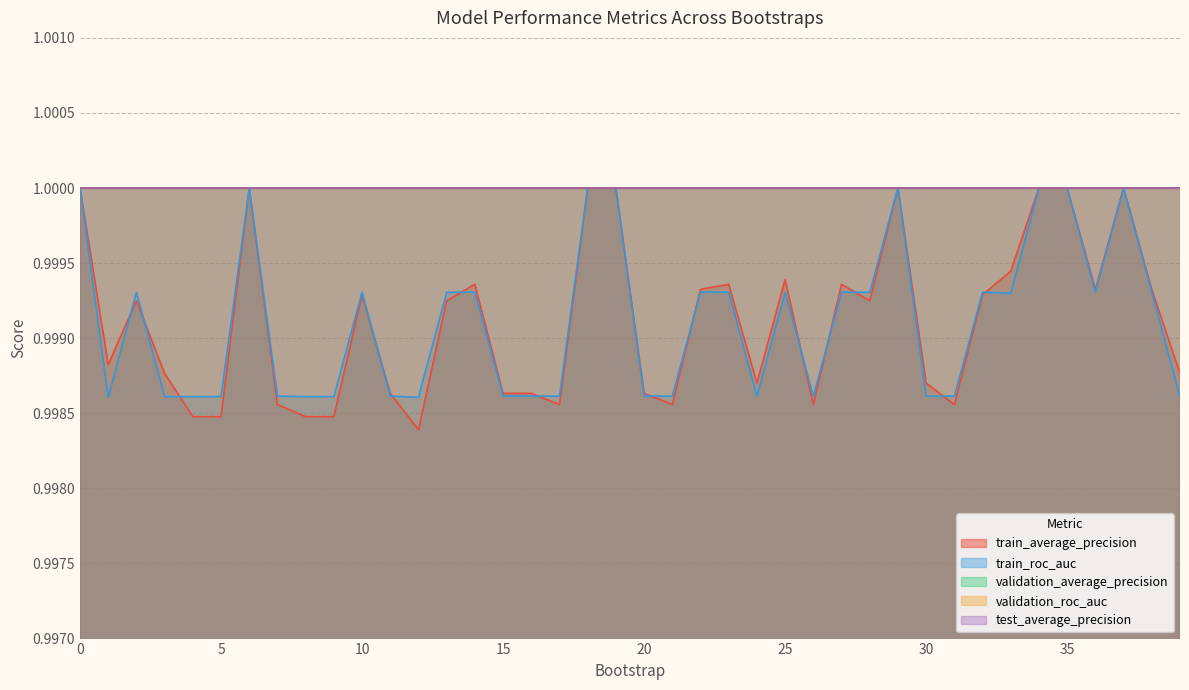

True or false: test_average_precision has a value of 1.0 at 39.

True